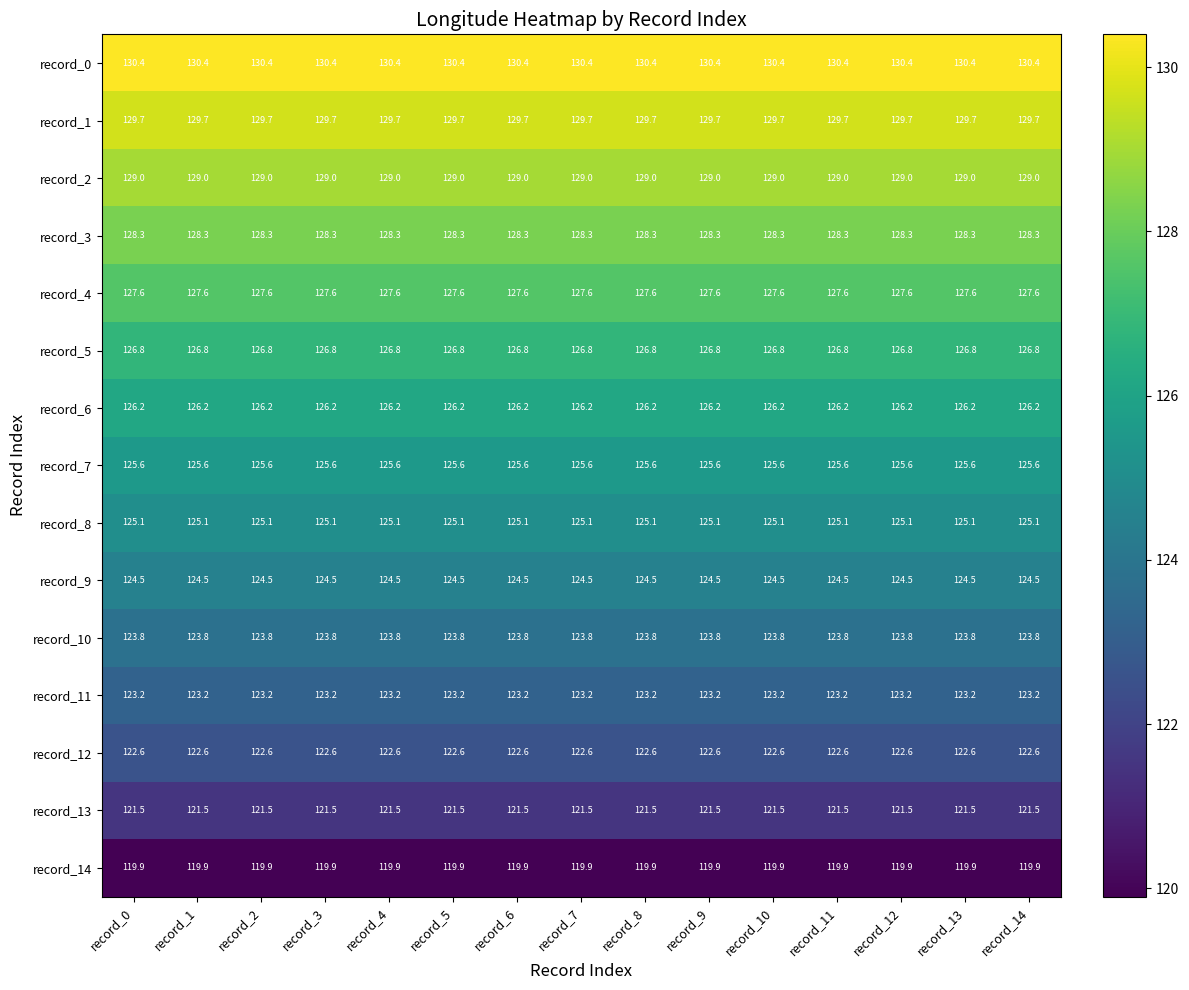

What is the difference between the highest and lowest values at record_9?

10.5